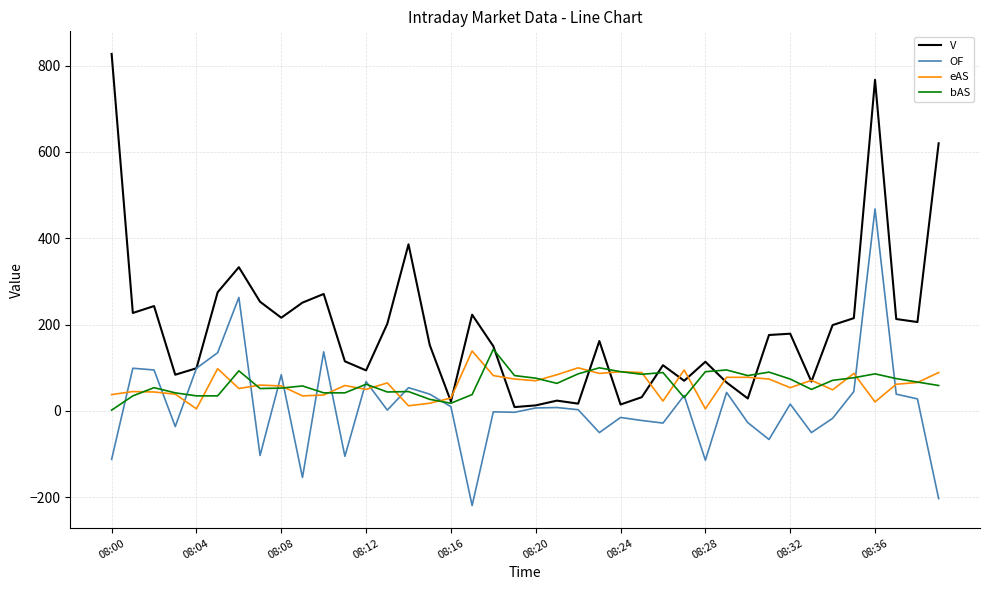

What is the minimum value shown in the chart?

-219